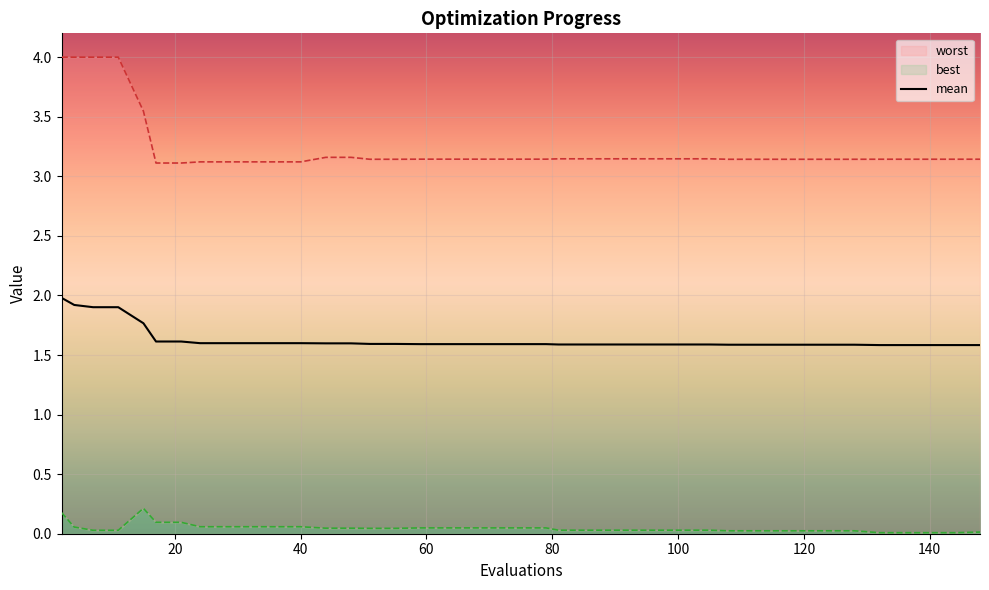

Which series has the largest total across all categories?

worst